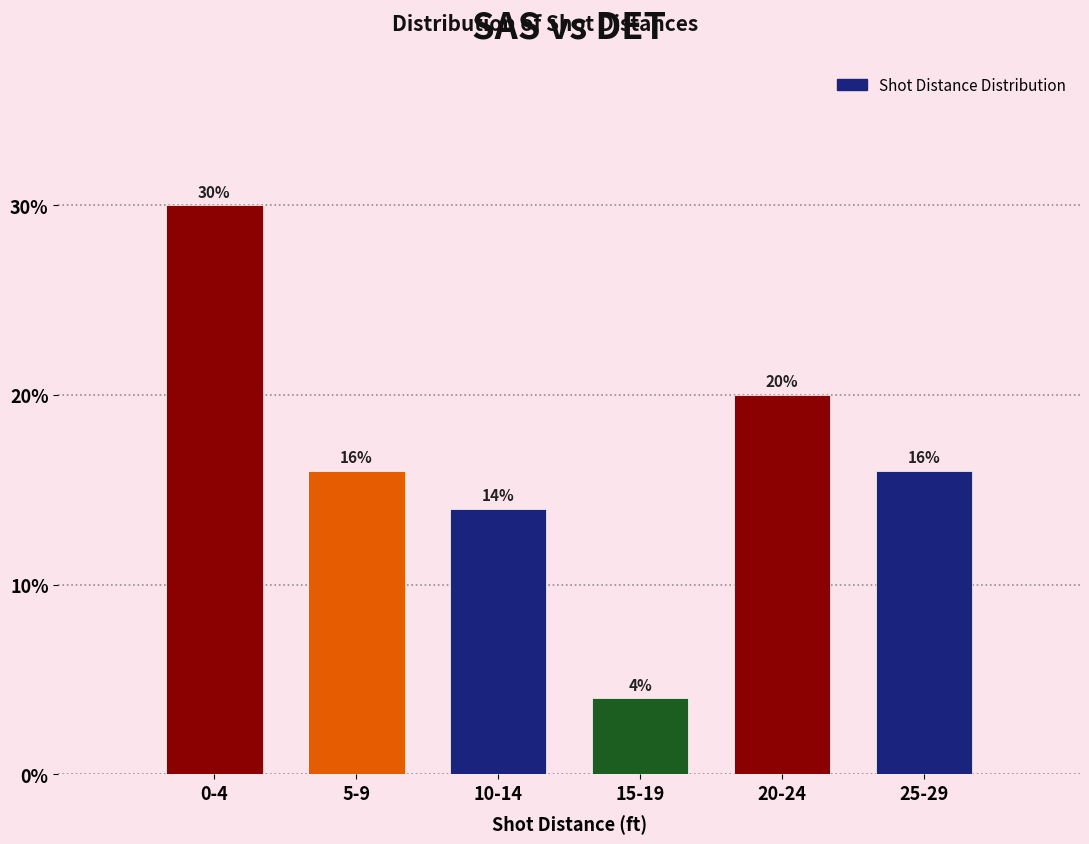

Reading left to right, transcribe all the data shown in this chart.

0-4=30.0	5-9=16.0	10-14=14.0	15-19=4.0	20-24=20.0	25-29=16.0